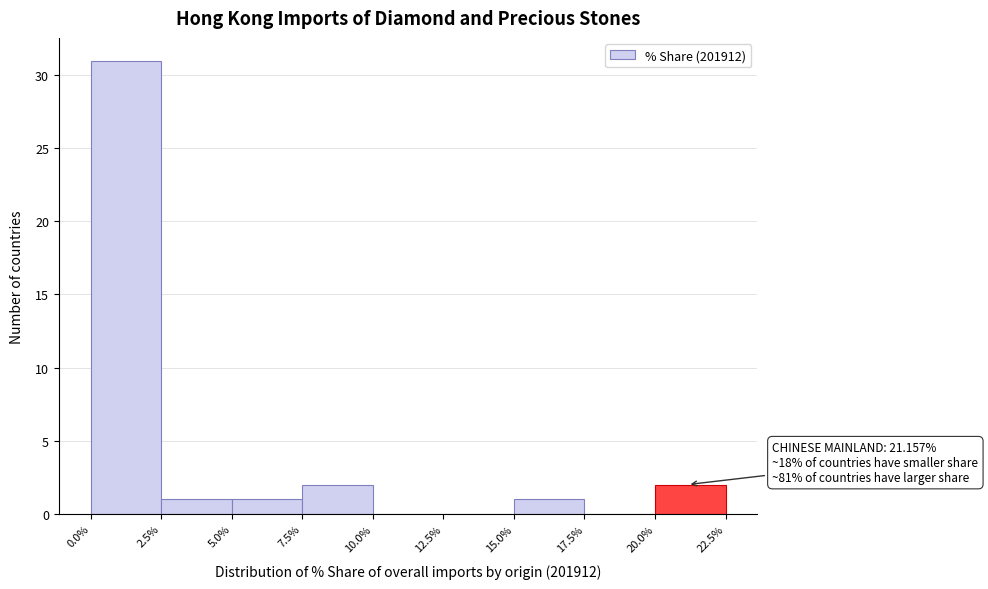

Which range on the x-axis has the tallest bar?

0.0% to 2.5%